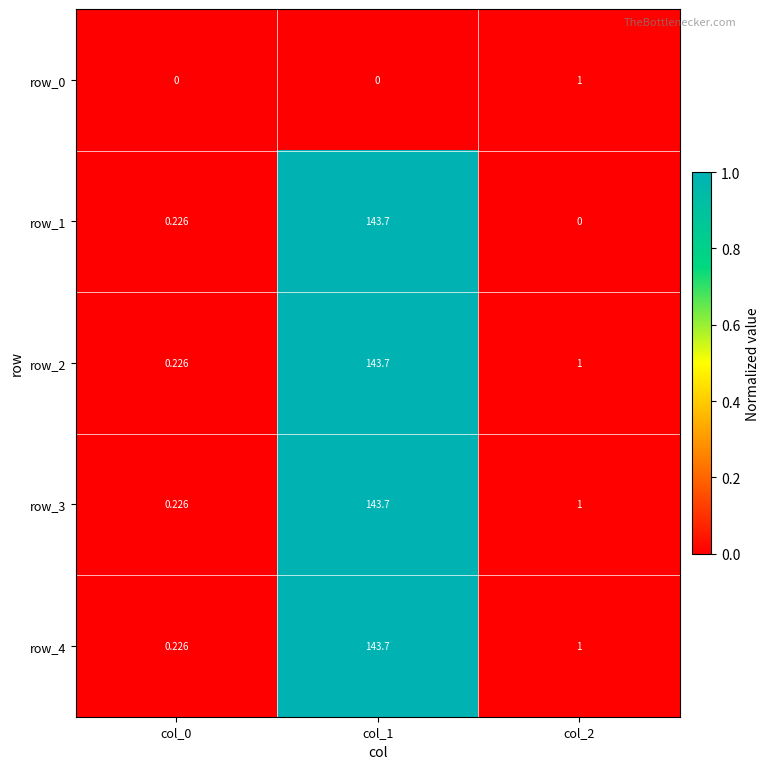

The value of row_1 at col_1 is 1.4. True or false?

False